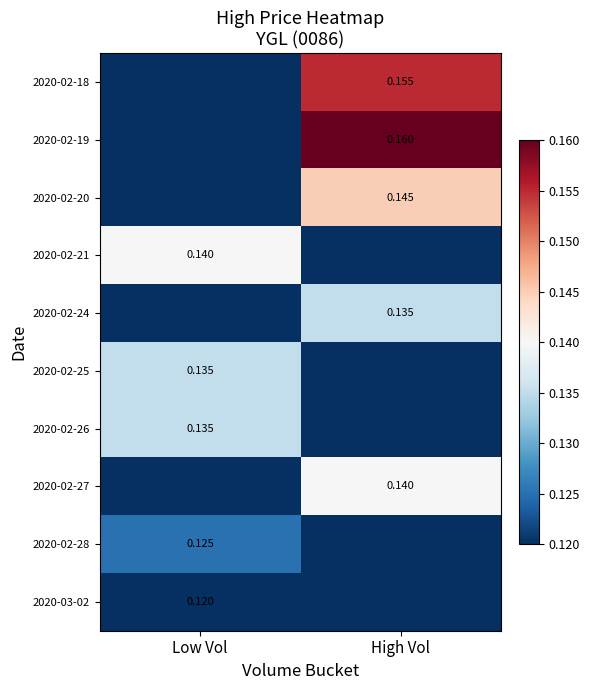

At how many categories does at least one series exceed 0?

2